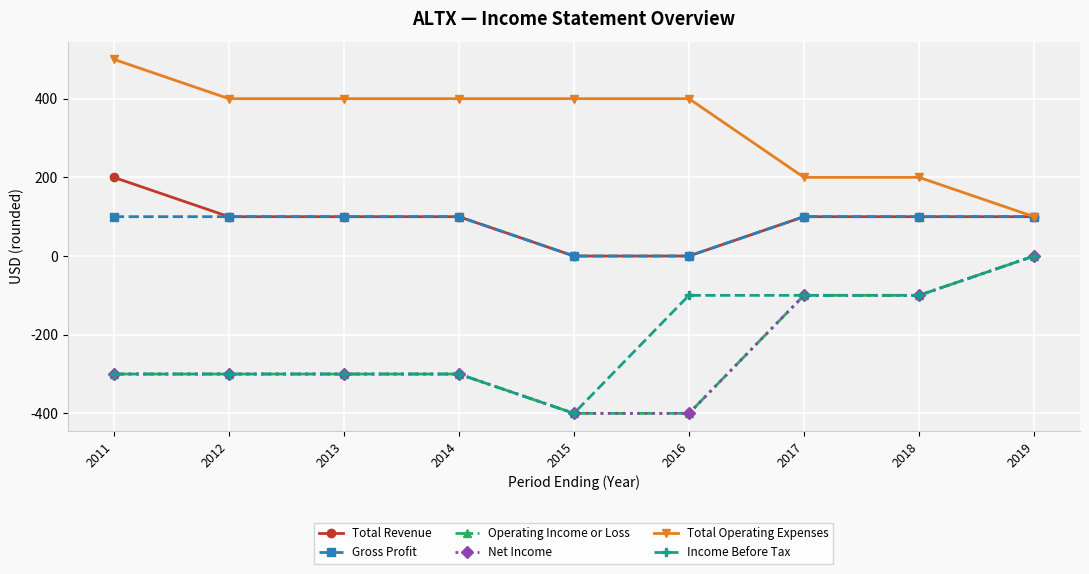

Is this an area chart (filled region under the line)?

No